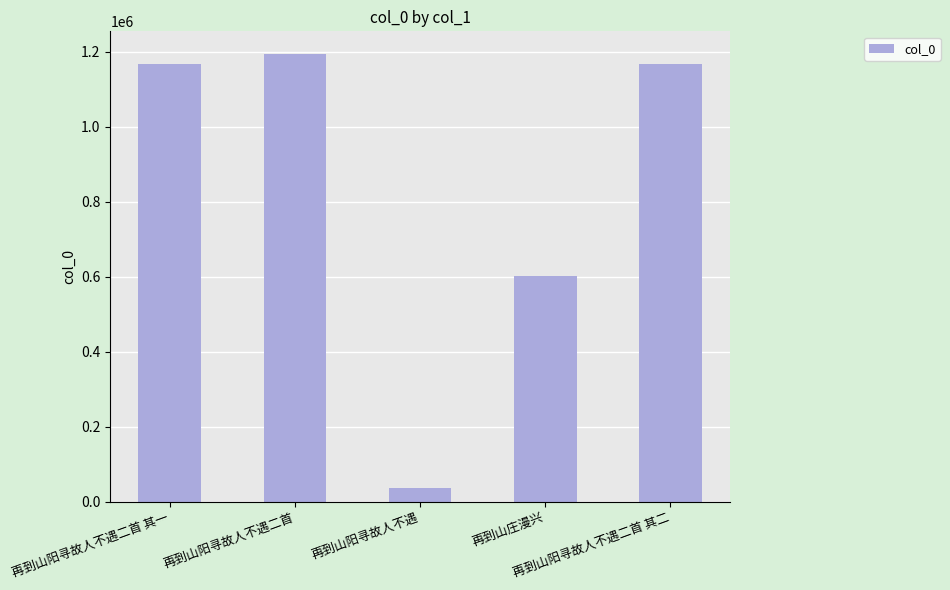

What is the value of the 1st bar from the left?

1167425